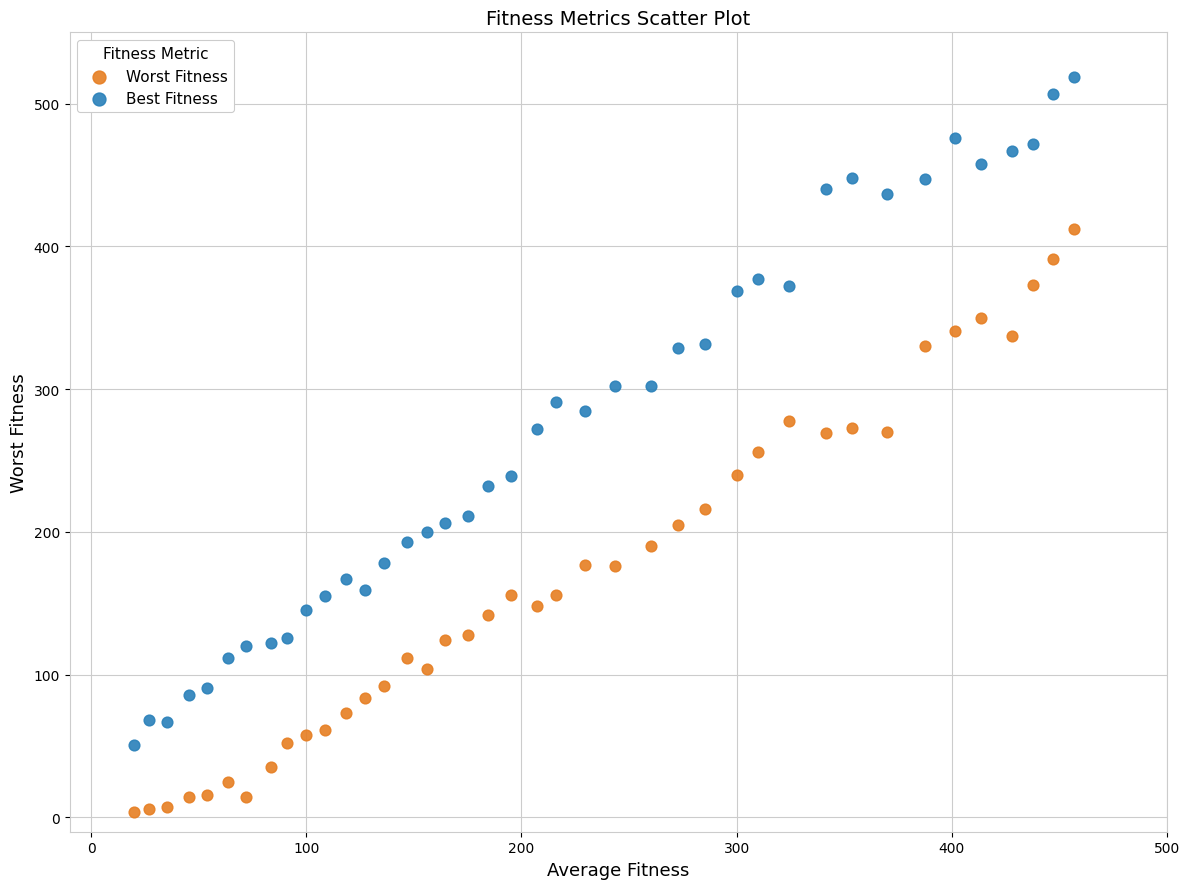

Which series contains the highest Y value?

Best Fitness